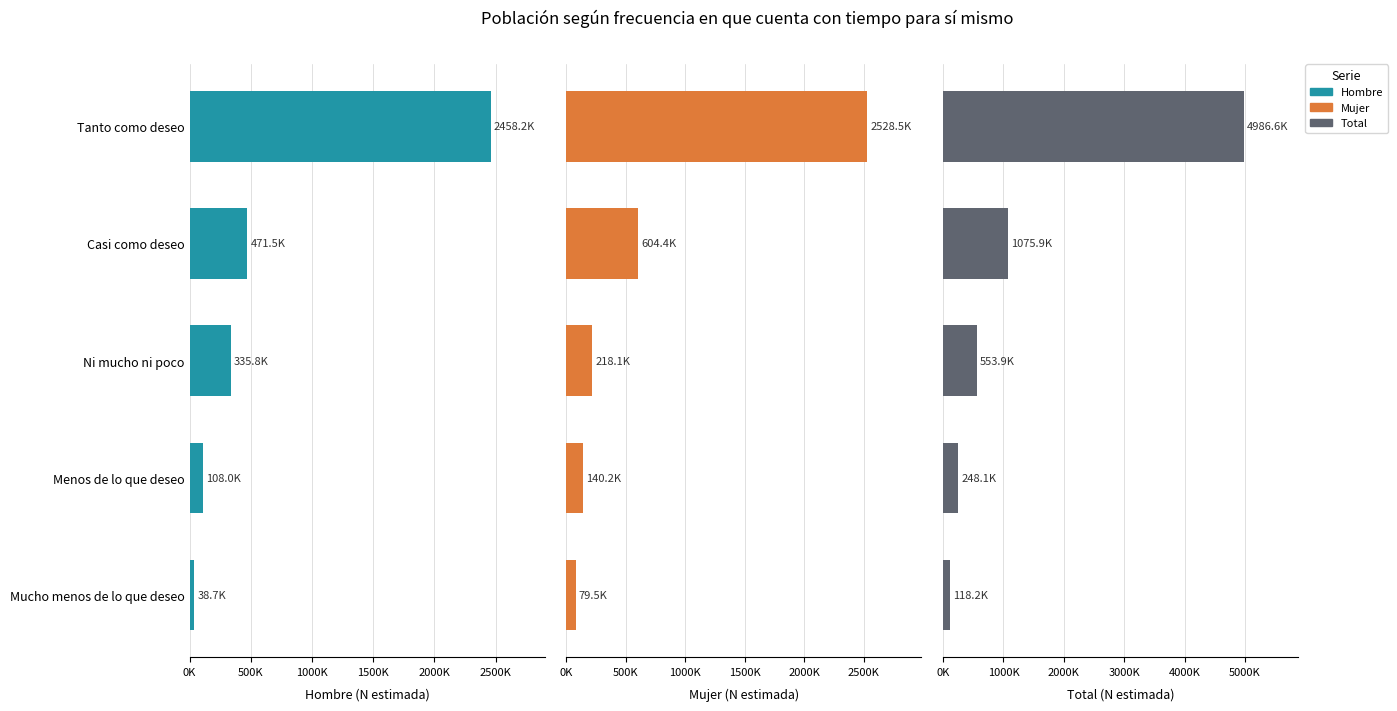

Is the value of Total at Ni mucho ni poco greater than the value of Hombre at Casi como deseo?

Yes